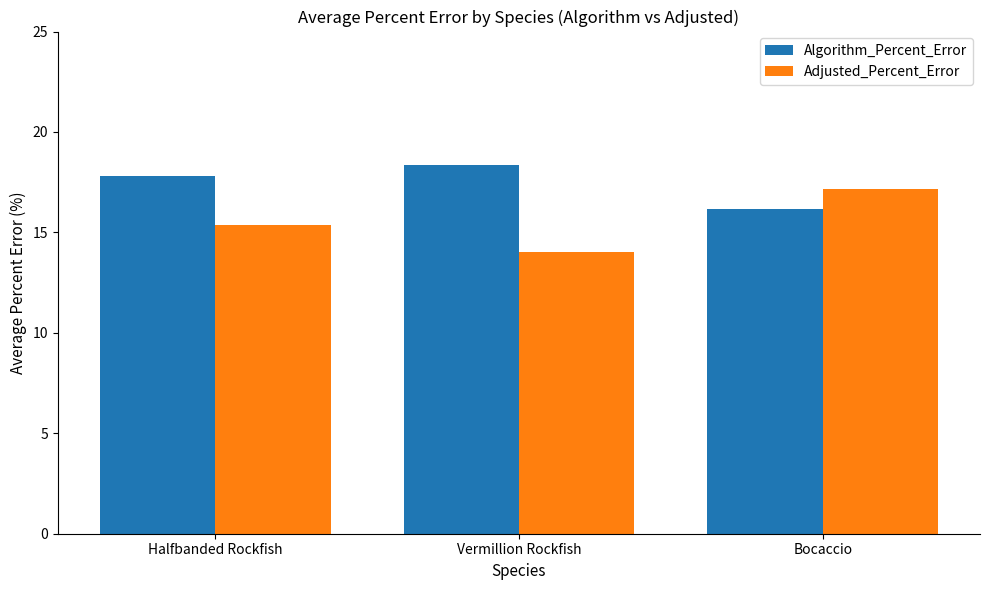

What is the sum of the Adjusted_Percent_Error values at Halfbanded Rockfish and Bocaccio?

32.5